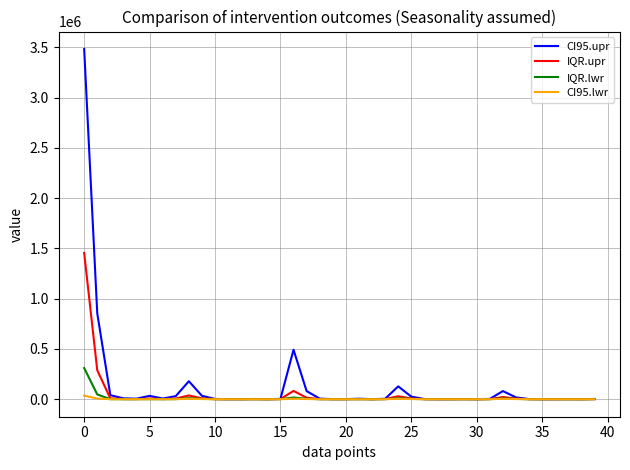

List the series in order of their peak value, highest first.

CI95.upr, IQR.upr, IQR.lwr, CI95.lwr